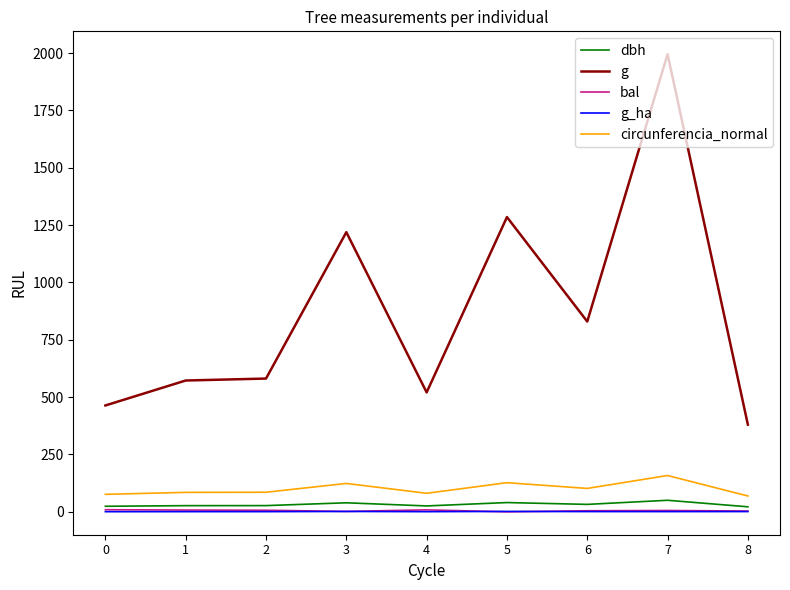

True or false: g_ha and g intersect in this chart.

False